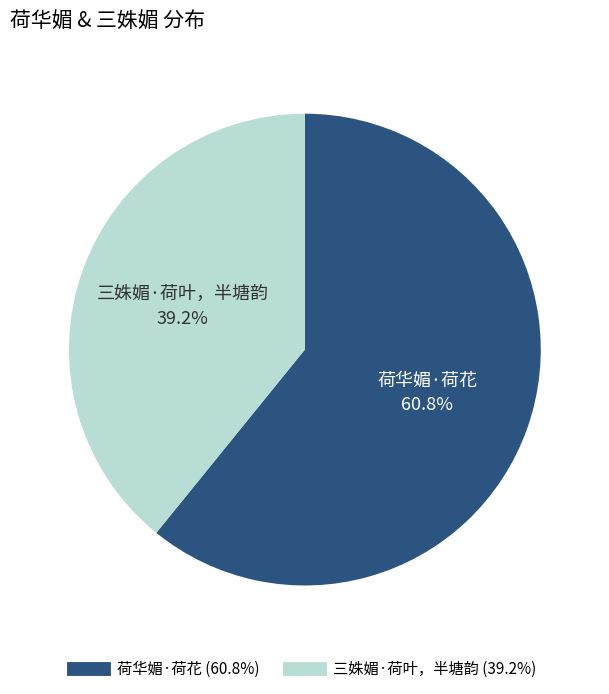

Count the number of slices in the pie.

2